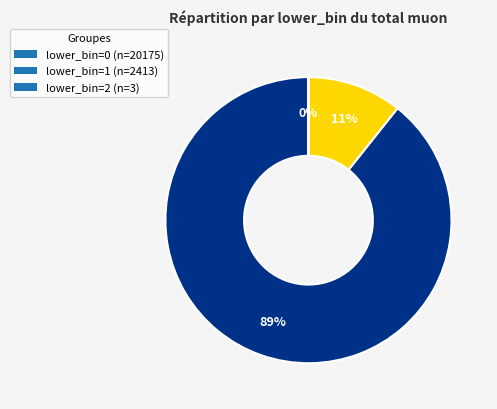

To the nearest percent, what is the difference between the largest and smallest slice percentages?

89%